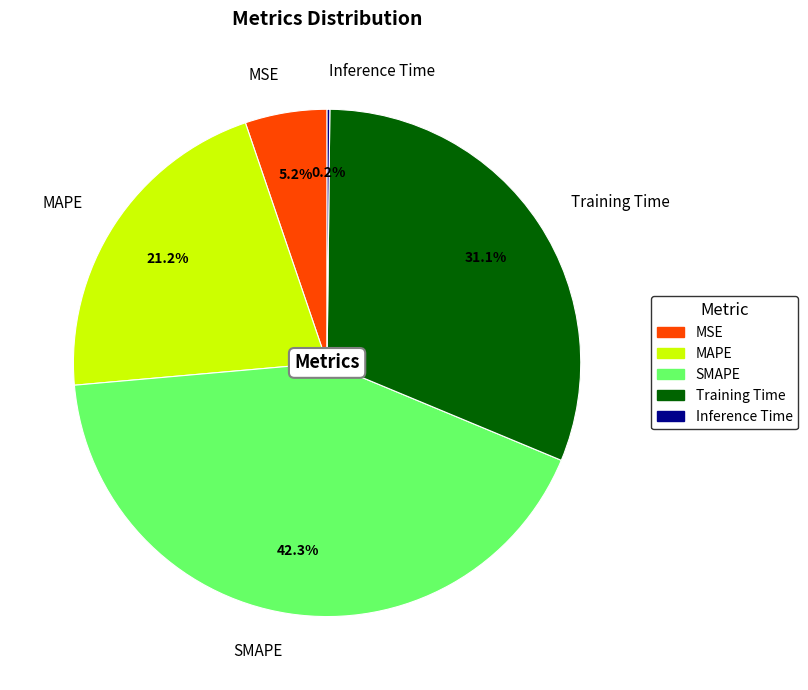

Which slice is the largest?

SMAPE